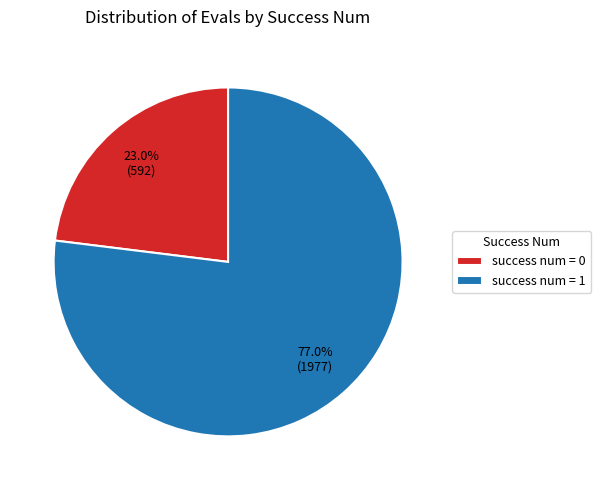

How many segments does this pie chart have?

2